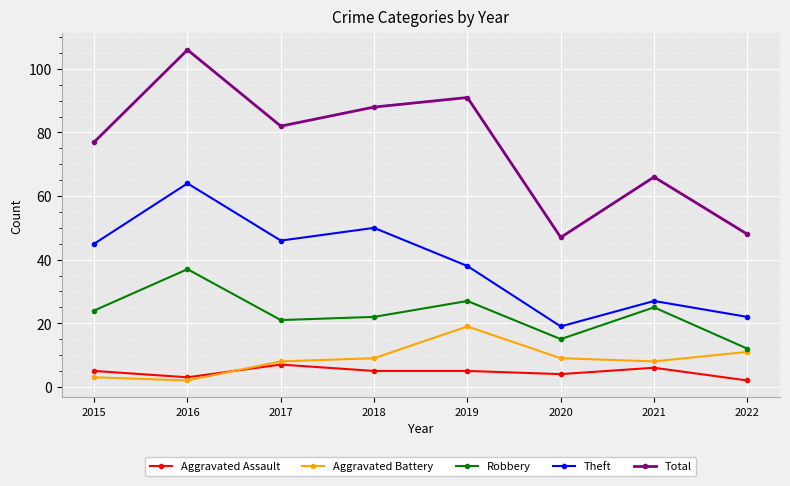

What is the average value of the Robbery series?

23